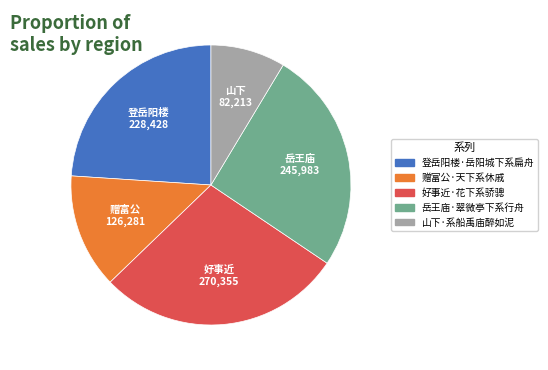

Between 岳王庙·翠微亭下系行舟 and 山下·系船禹庙醉如泥, which is larger?

岳王庙·翠微亭下系行舟